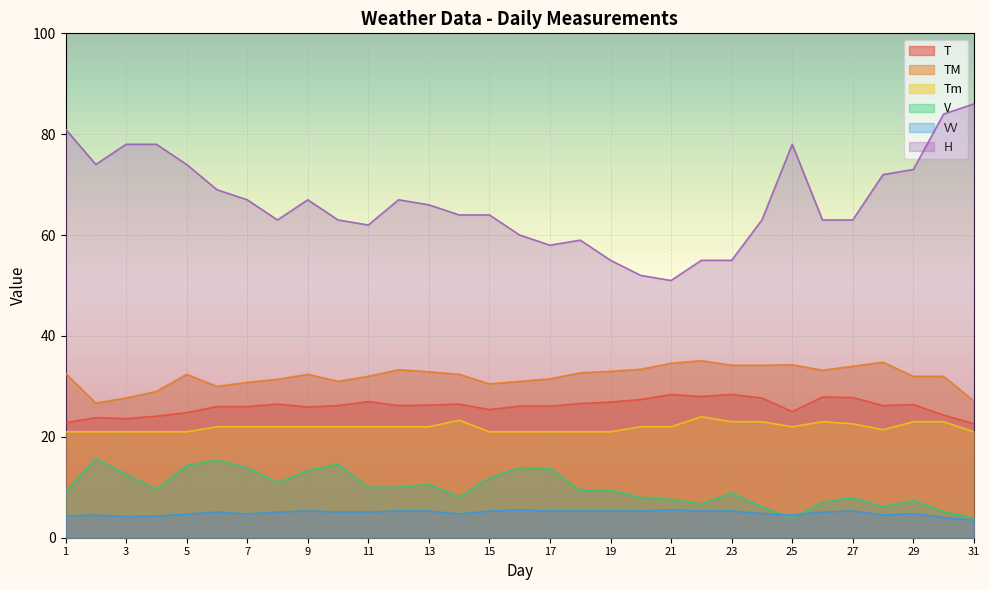

True or false: TM and V intersect in this chart.

False